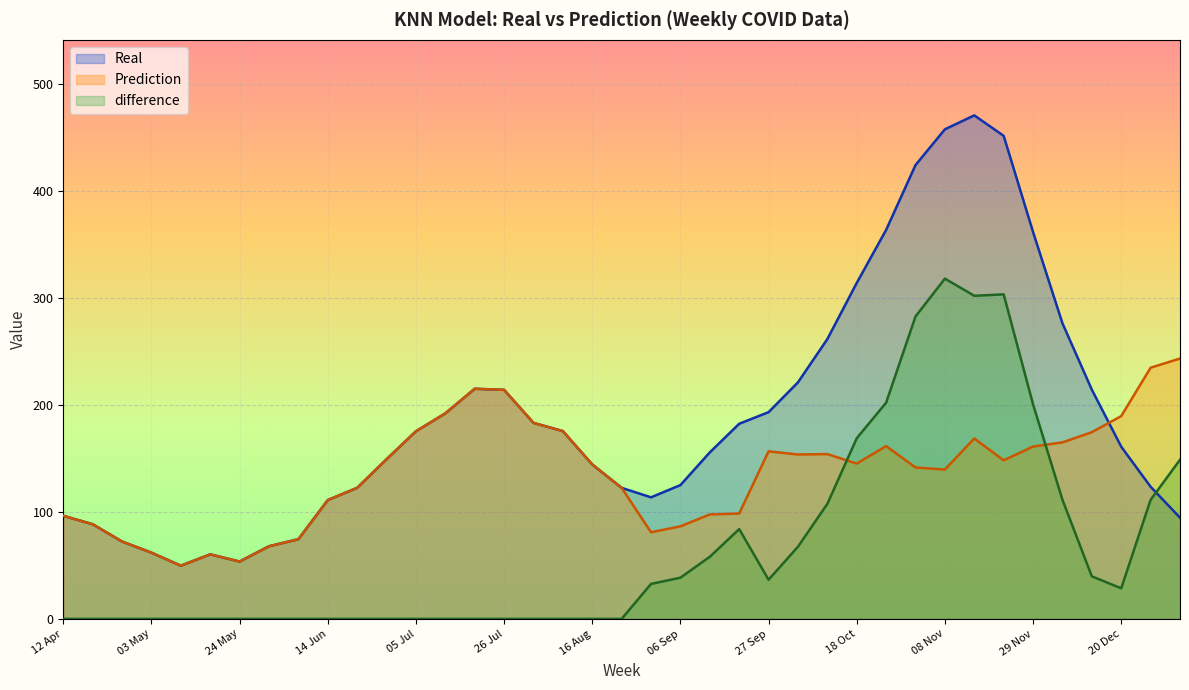

What is the difference between the maximum and minimum values in the difference series?

317.9